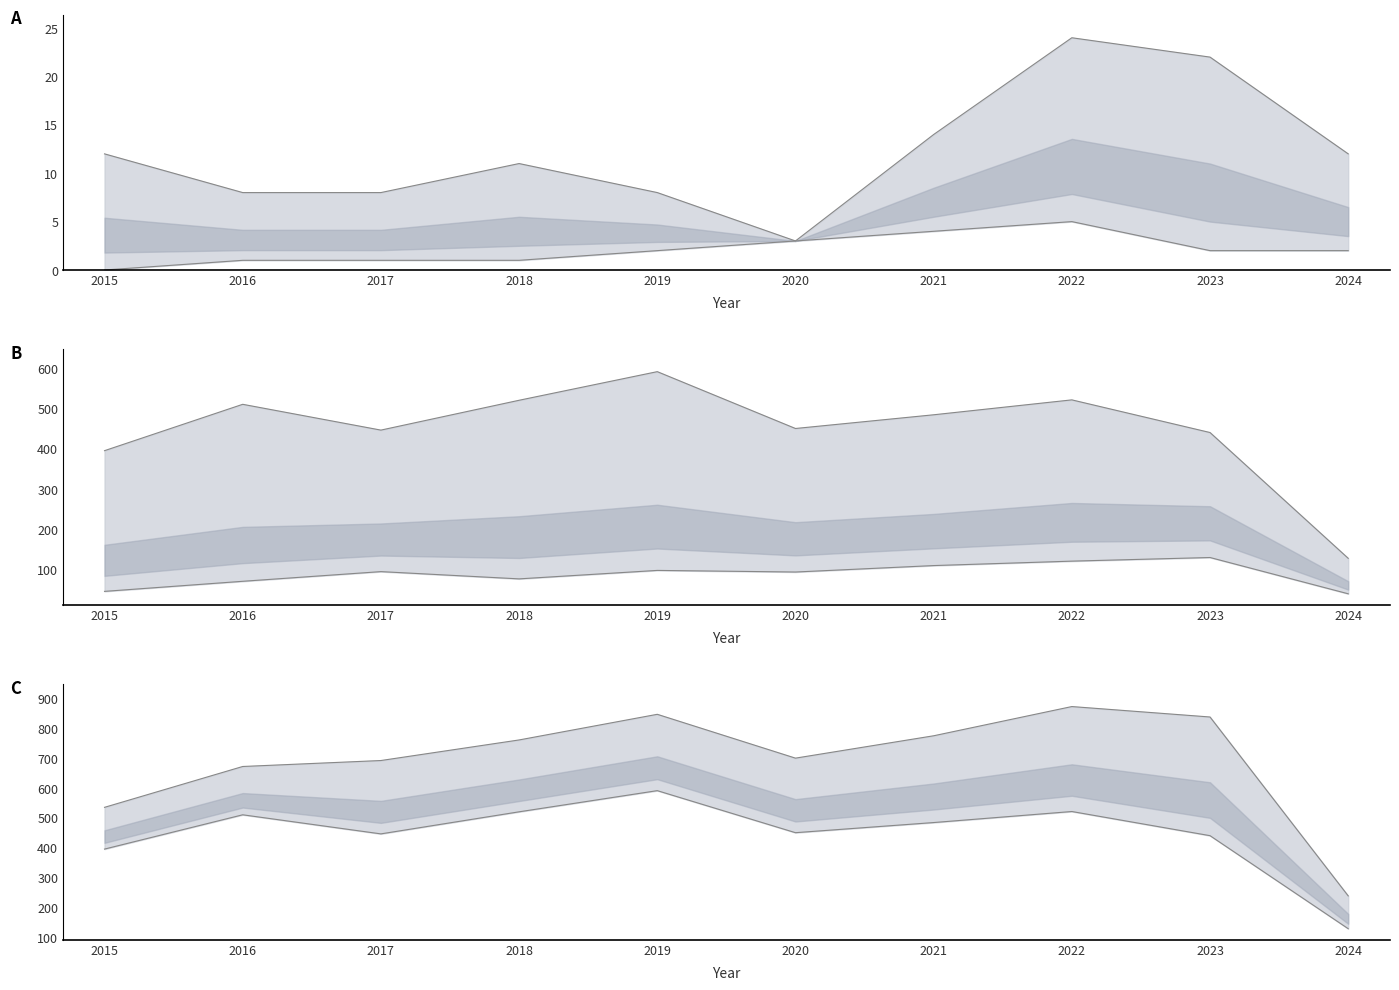

In Robbery lower, how many points are higher than both neighbors (excluding endpoints)?

3